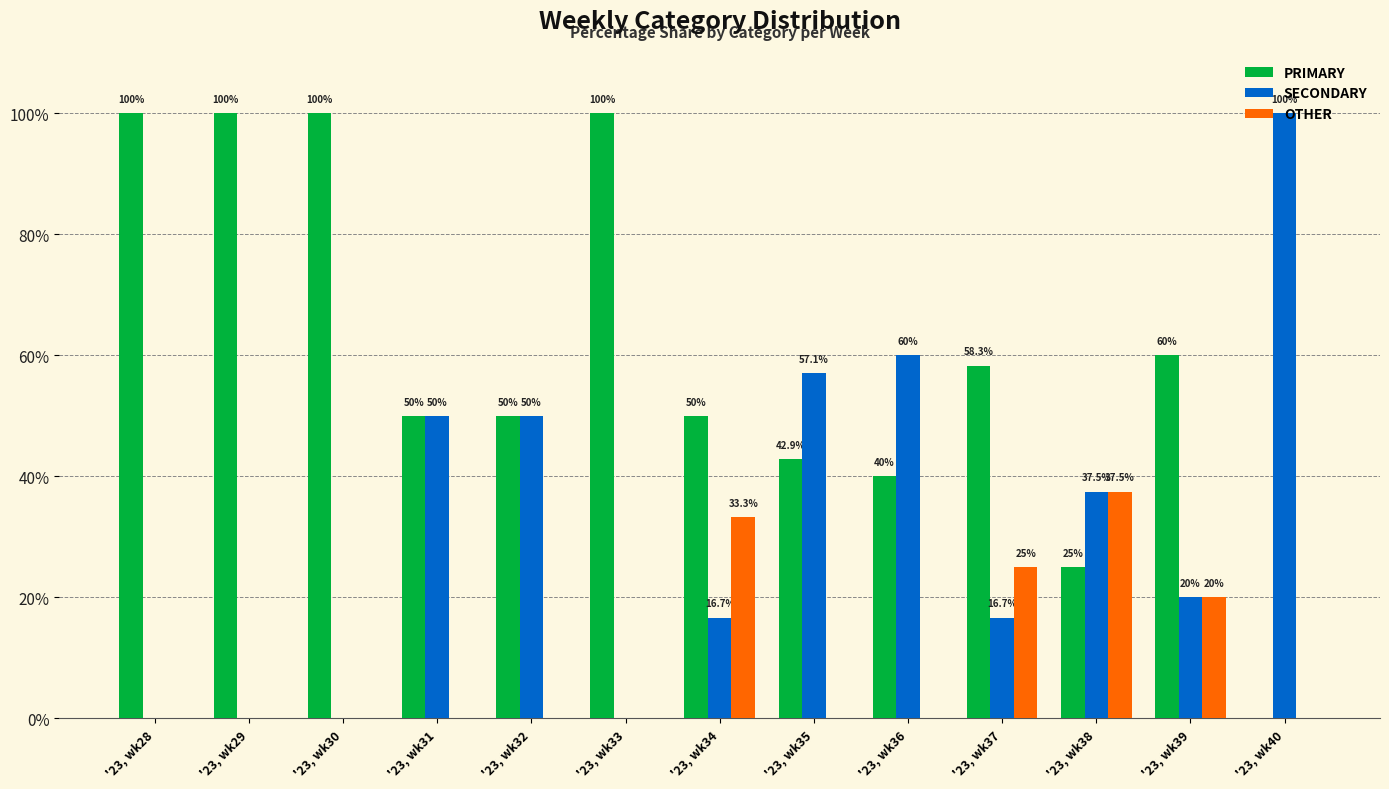

Between '23, wk34 and '23, wk35, which series saw the biggest shift?

SECONDARY